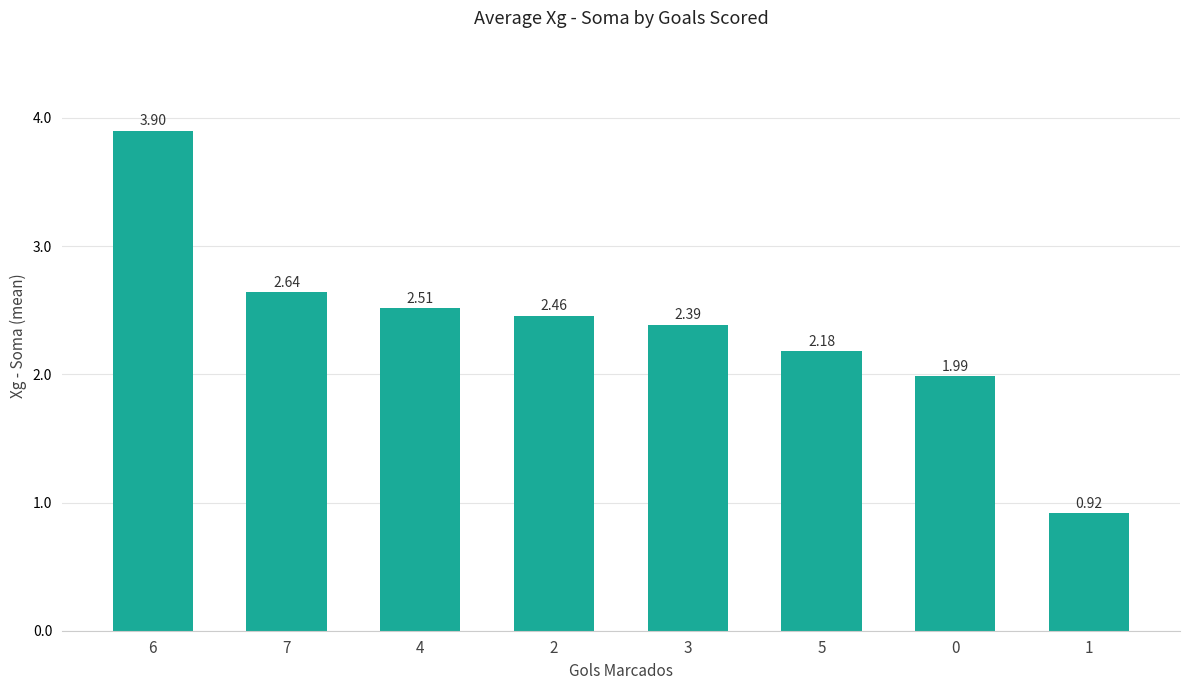

Rank the categories by value from lowest to highest.

1, 0, 5, 3, 2, 4, 7, 6